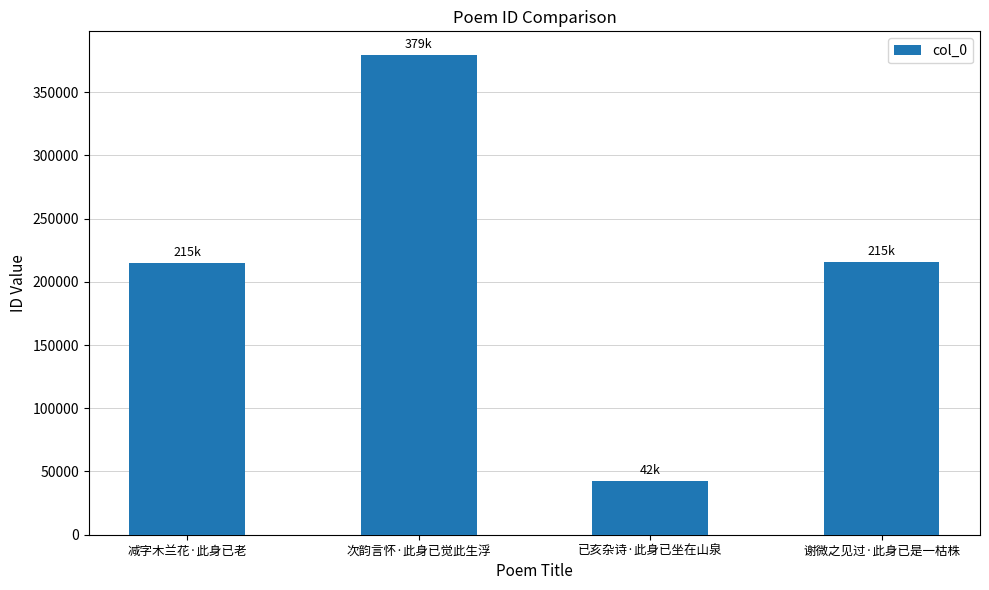

Does the chart contain any negative values?

No